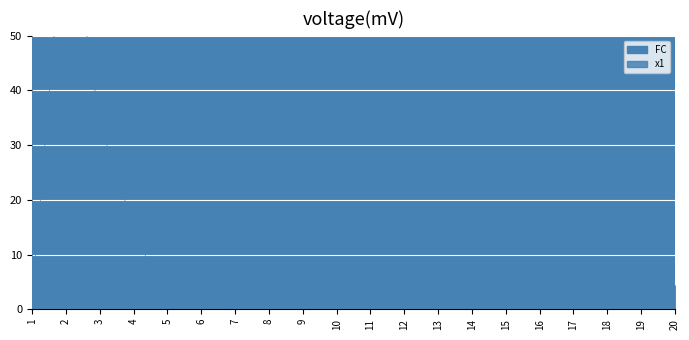

How many interior local valleys does the FC series have?

1